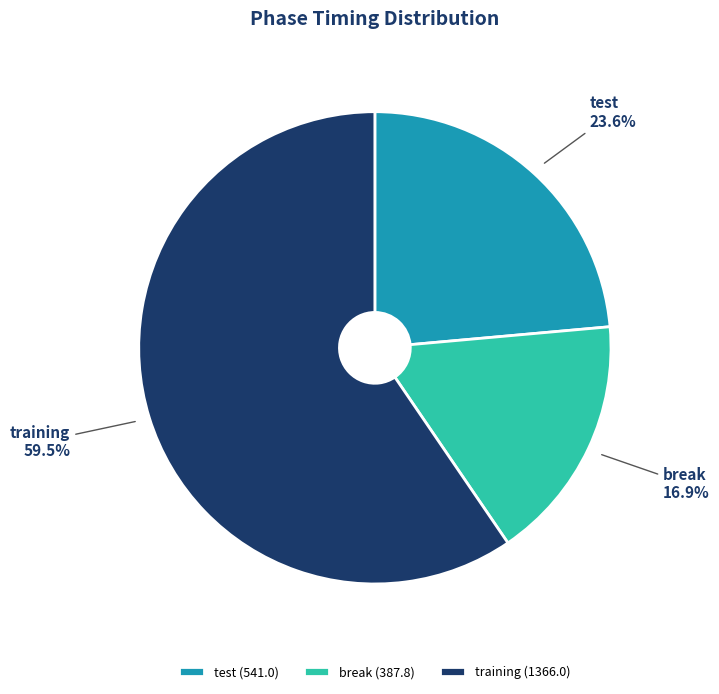

How many slices are in this pie chart?

3